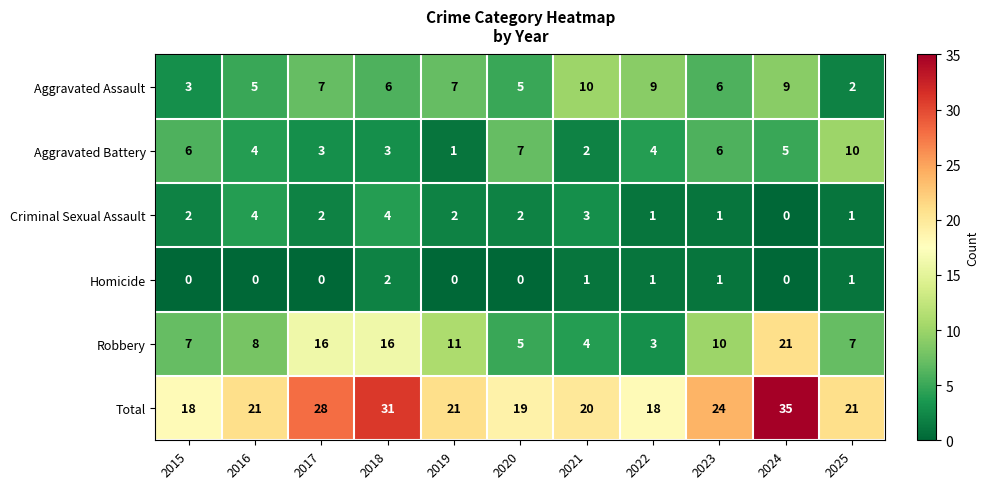

How many Aggravated Battery values are between 3 and 6?

7